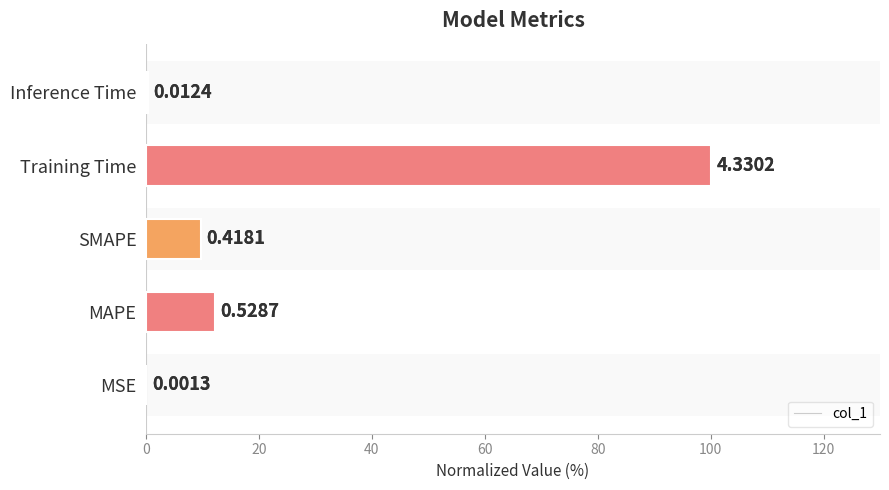

Count the number of values greater than 9.

3